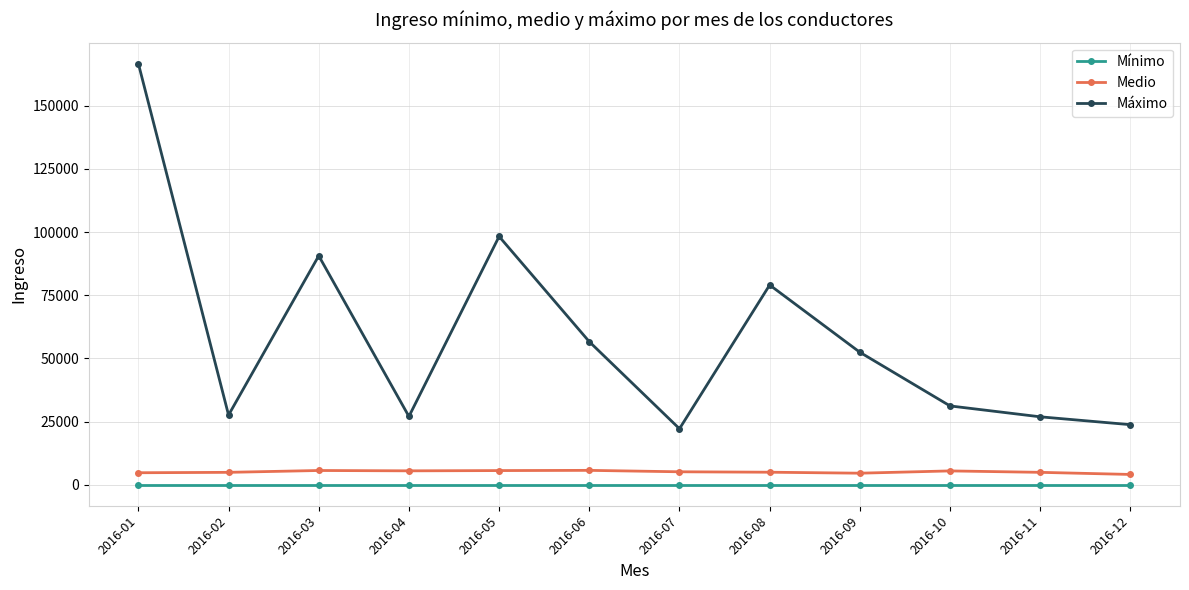

Which series has the largest range (max minus min)?

Máximo